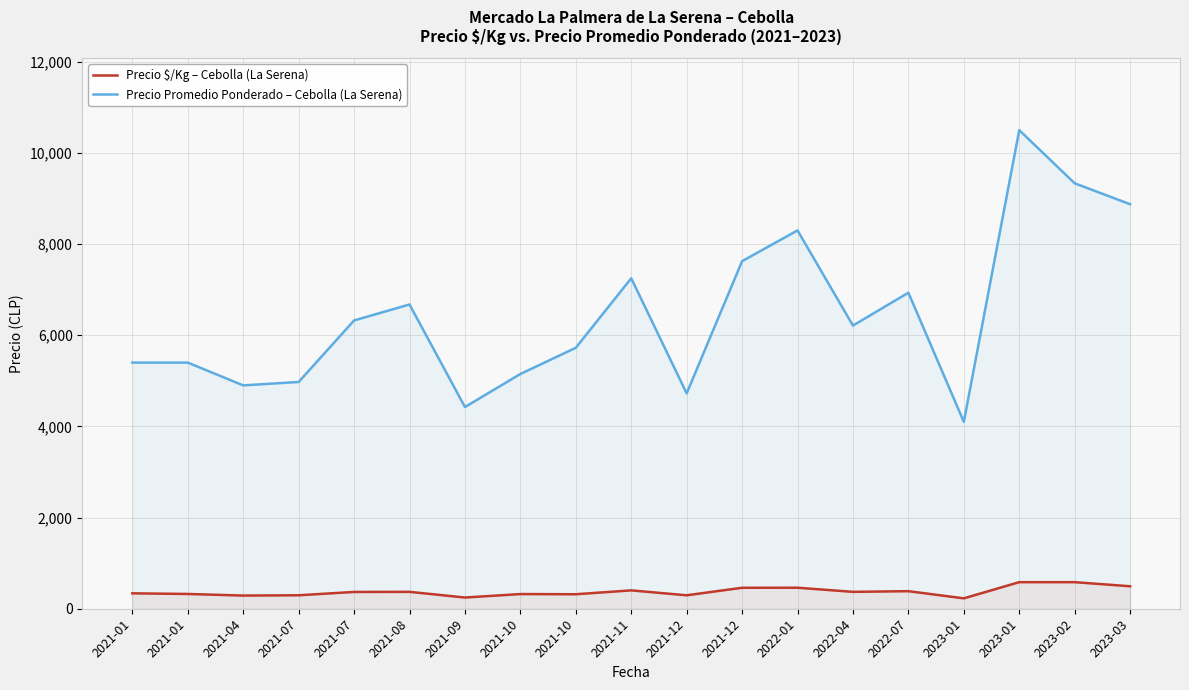

In Precio Promedio Ponderado – Cebolla (La Serena), how many points are lower than both neighbors (excluding endpoints)?

5